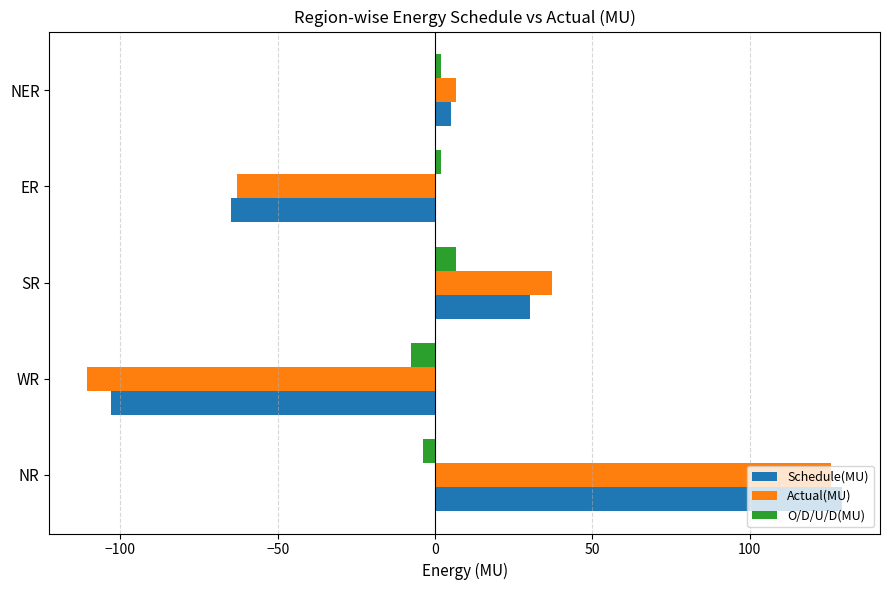

What is the total value across all series at WR?

-221.2